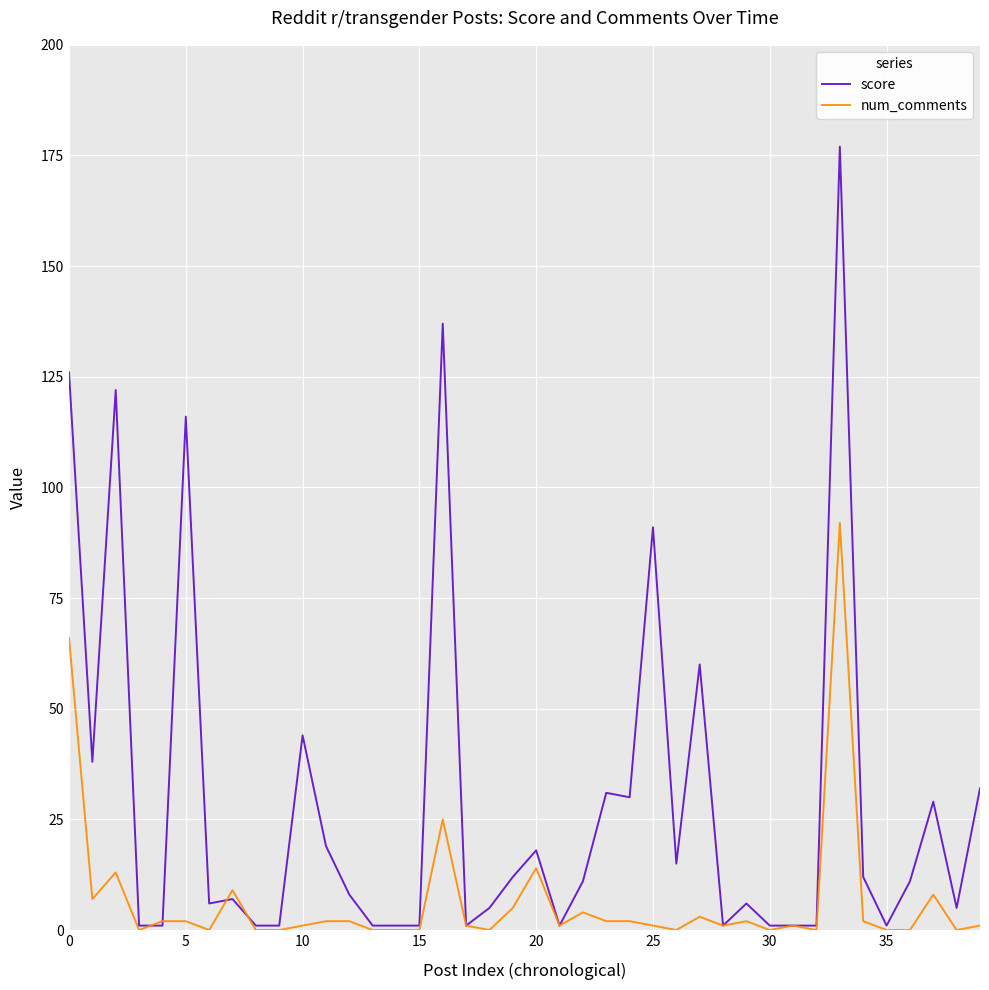

Which series has the largest total across all categories?

score